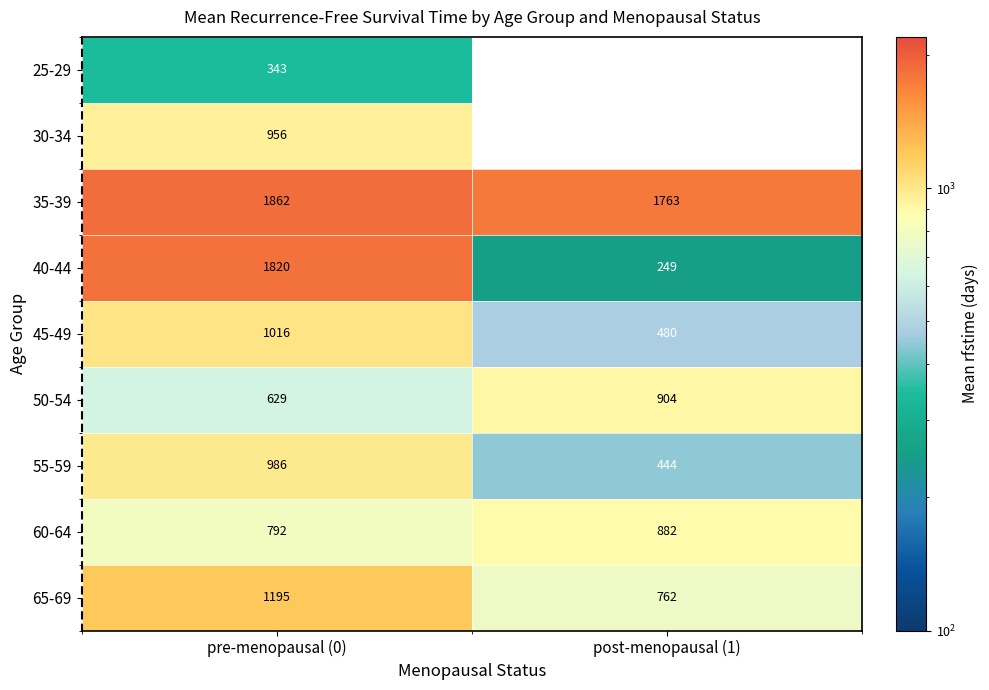

The value of 35-39 at pre-menopausal (0) is 1862. True or false?

True